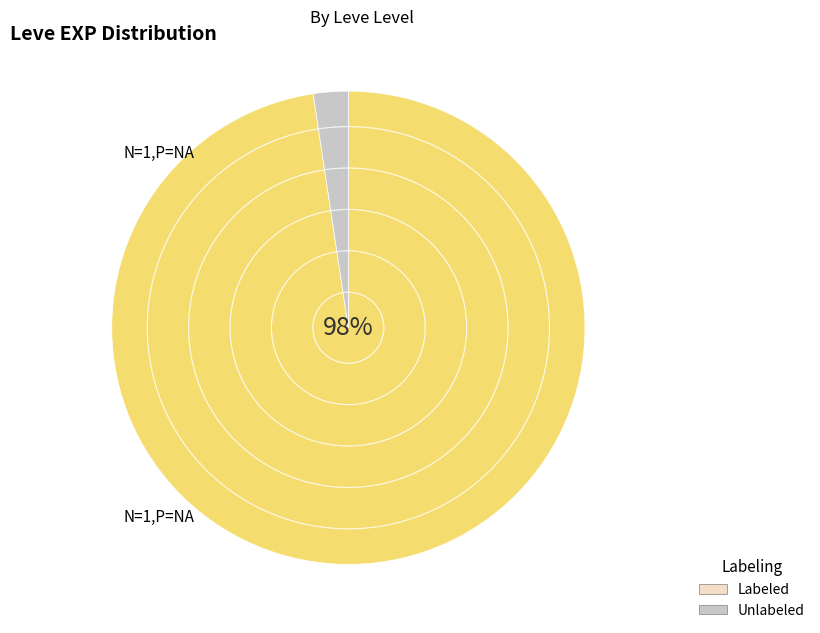

Which has a higher value, Labeled or Unlabeled?

Labeled